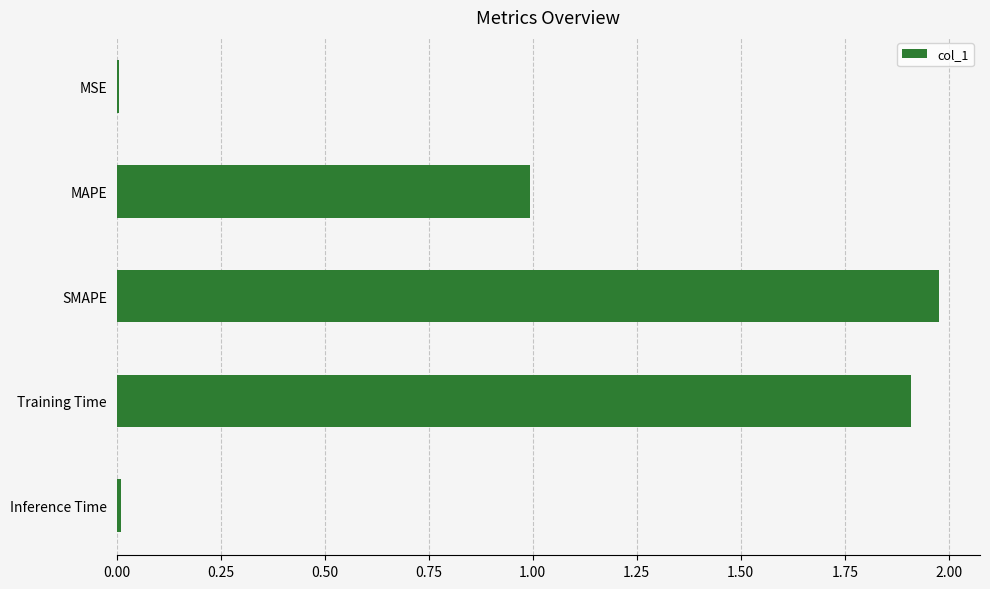

Which has a higher value, SMAPE or MAPE?

SMAPE